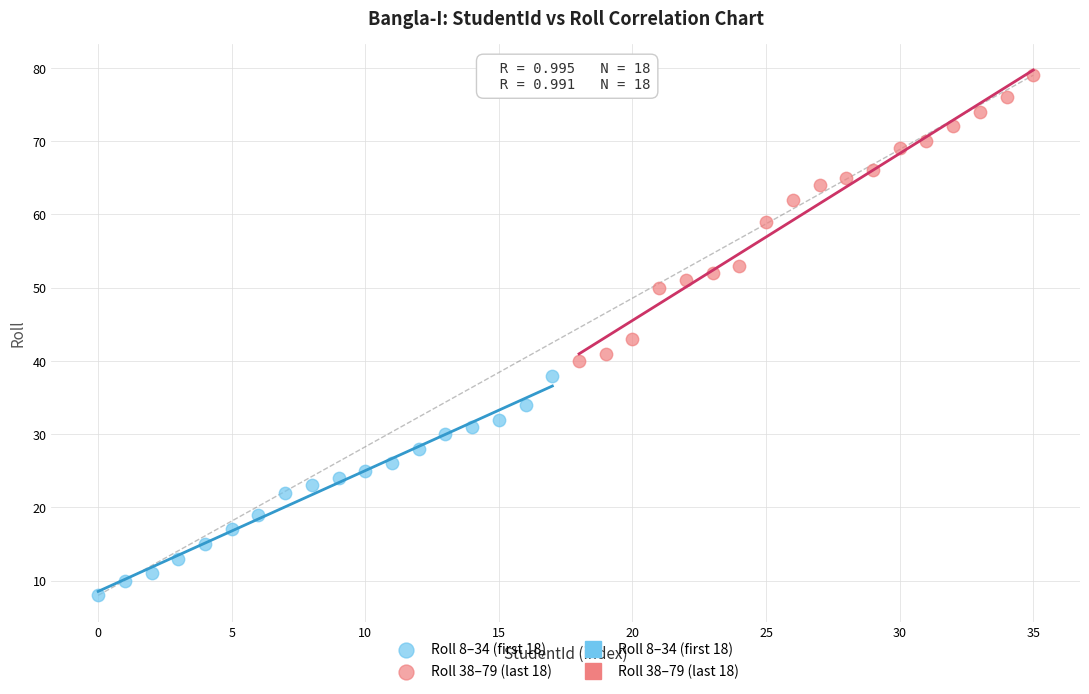

Which series contains the highest Y value?

Roll 38–79 (last 18)